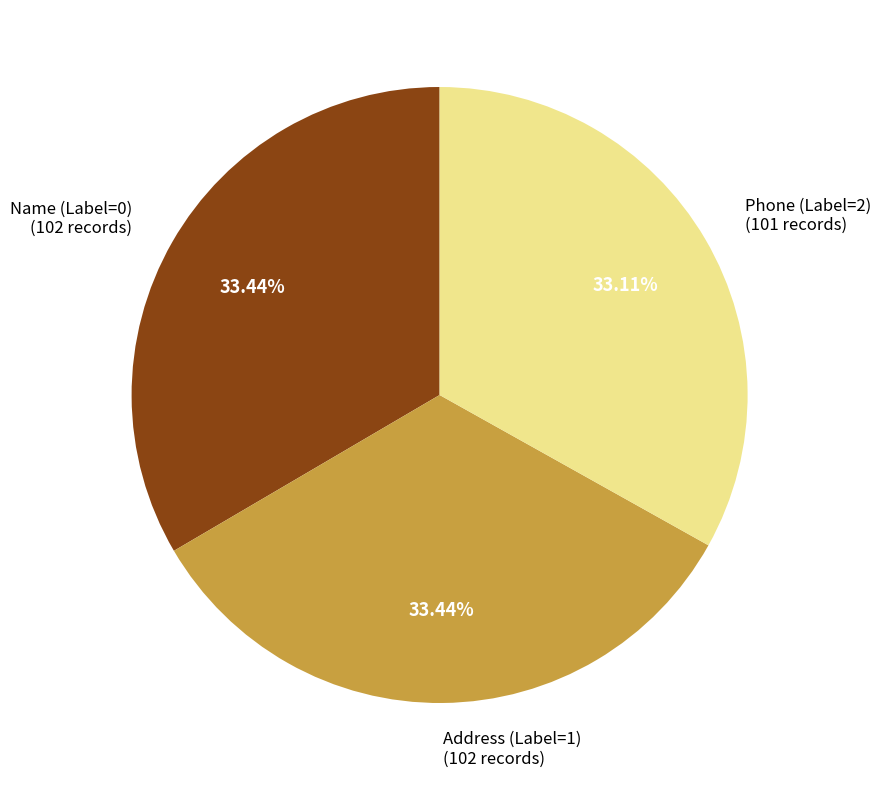

Is there any slice that represents more than half of the pie?

No